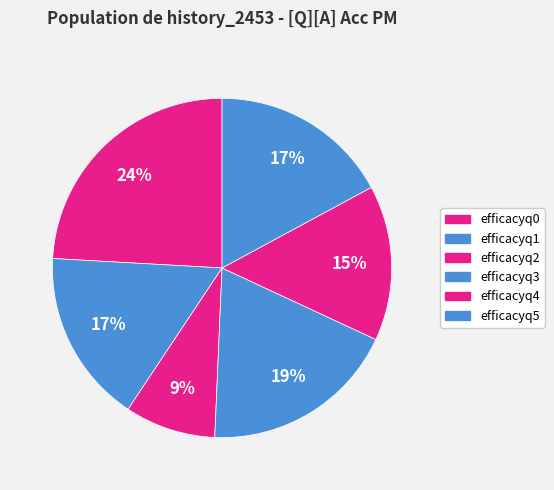

How many slices are in this pie chart?

6